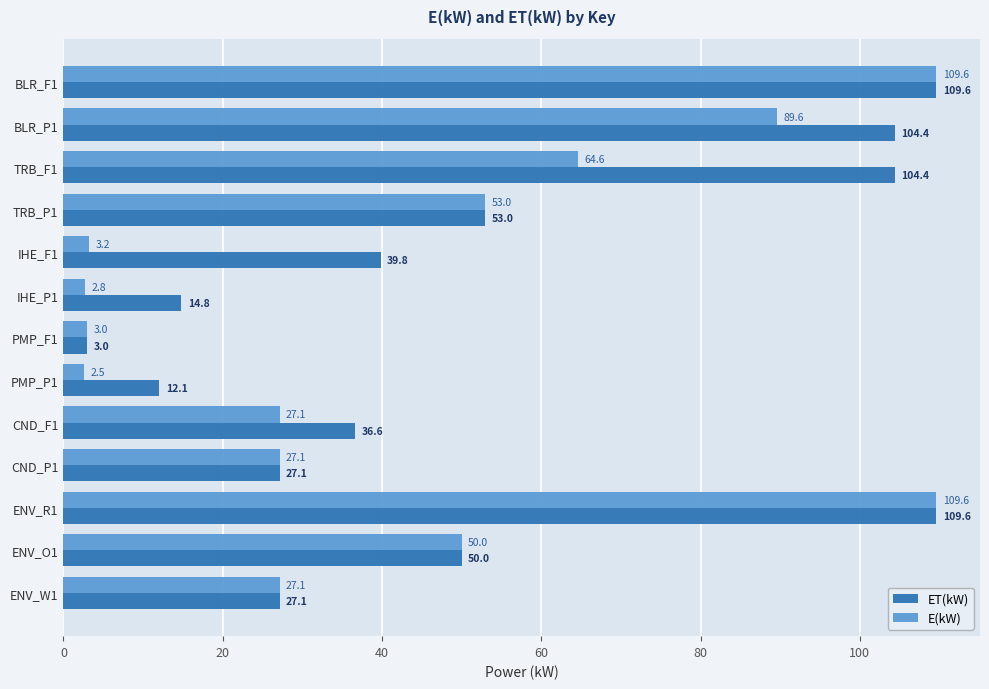

What is the greatest value displayed?

109.6